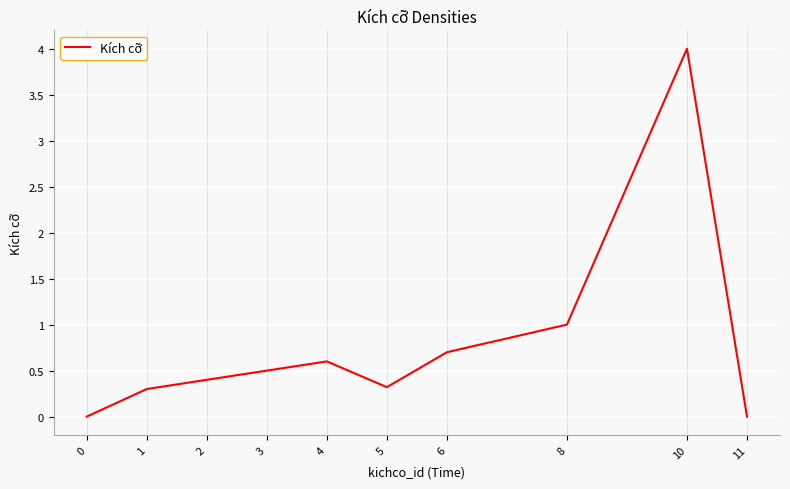

The chart shows a value of 5.5 at 10. True or false?

False